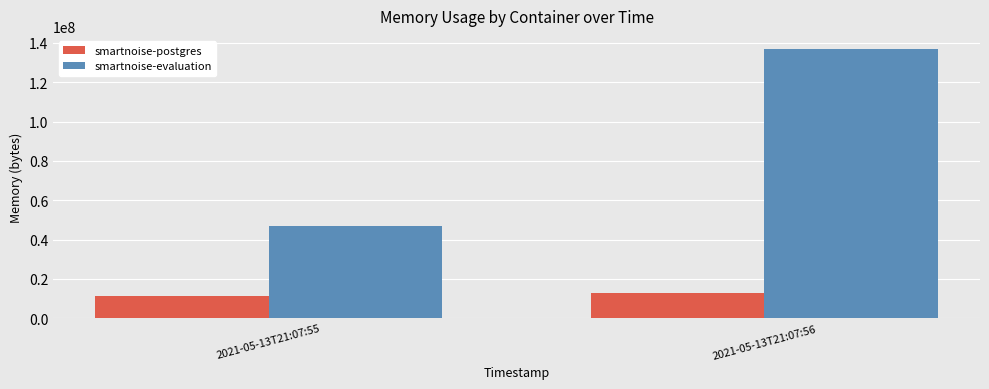

At how many categories does at least one series exceed 43972888?

2